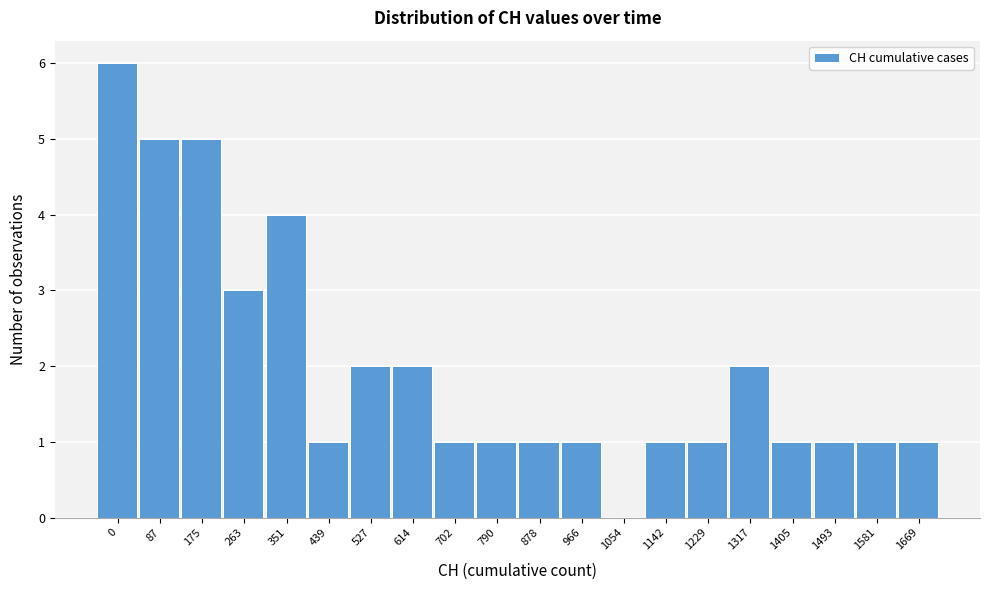

Reading left to right, list all the values displayed in this chart.

0=6	87=5	175=5	263=3	351=4	439=1	527=2	614=2	702=1	790=1	878=1	966=1	1054=0	1142=1	1229=1	1317=2	1405=1	1493=1	1581=1	1669=1